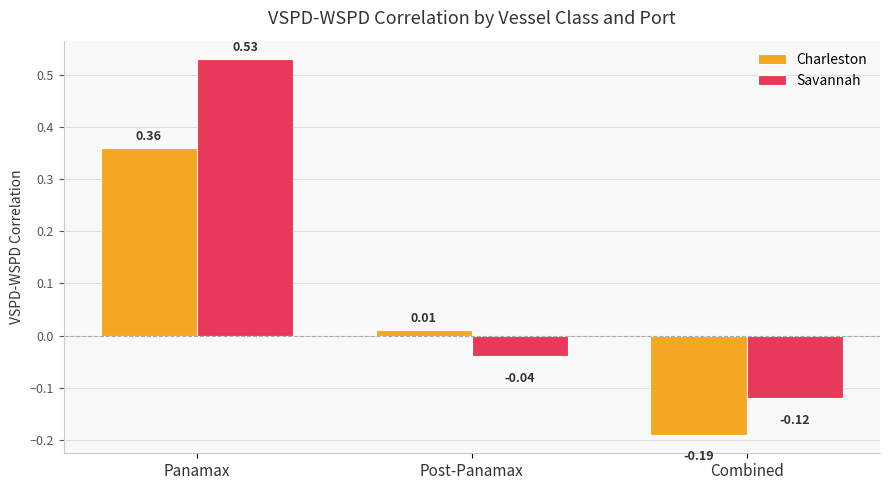

How many bars are there in total?

6